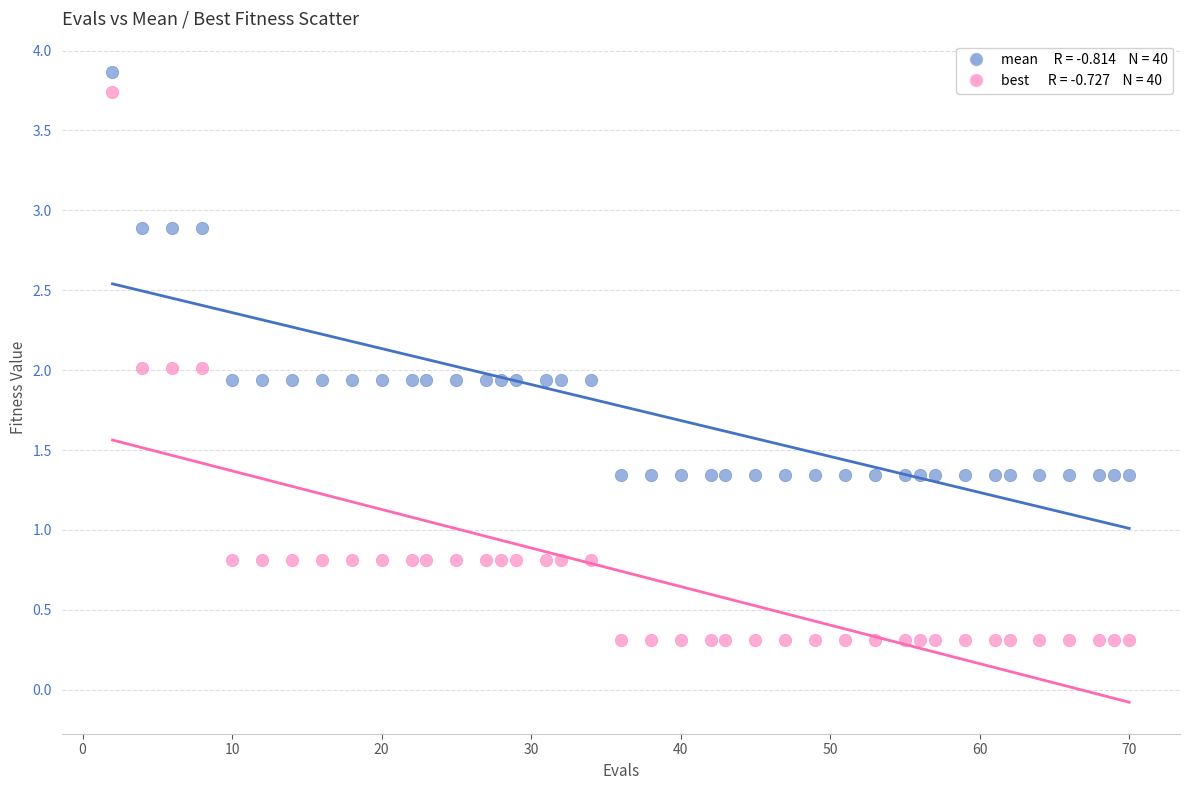

Across all data points, what is the range of X values (max minus min)?

68.0